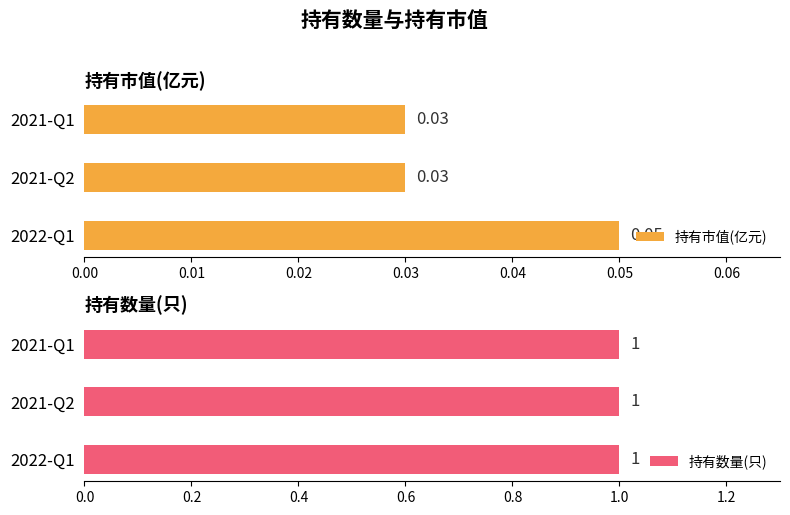

Is it true that 持有市值(亿元) equals 0.0 at 0.02?

True